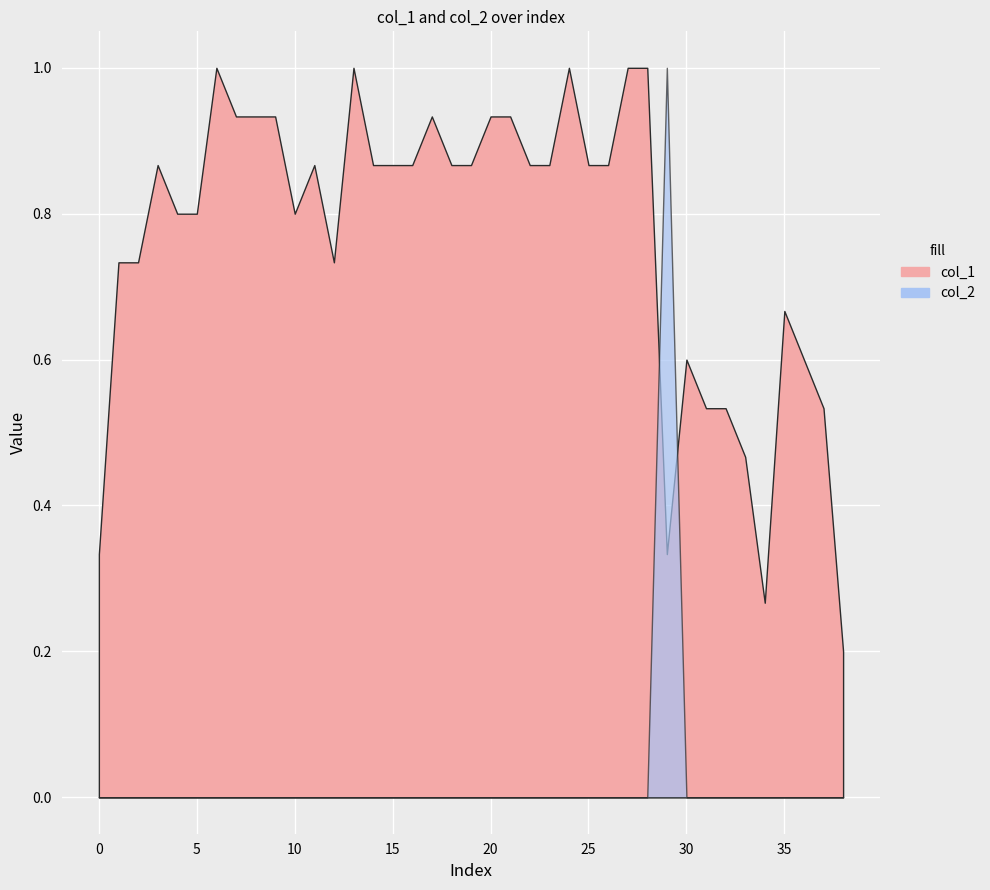

Rank the series by their maximum value, from highest to lowest.

col_1, col_2